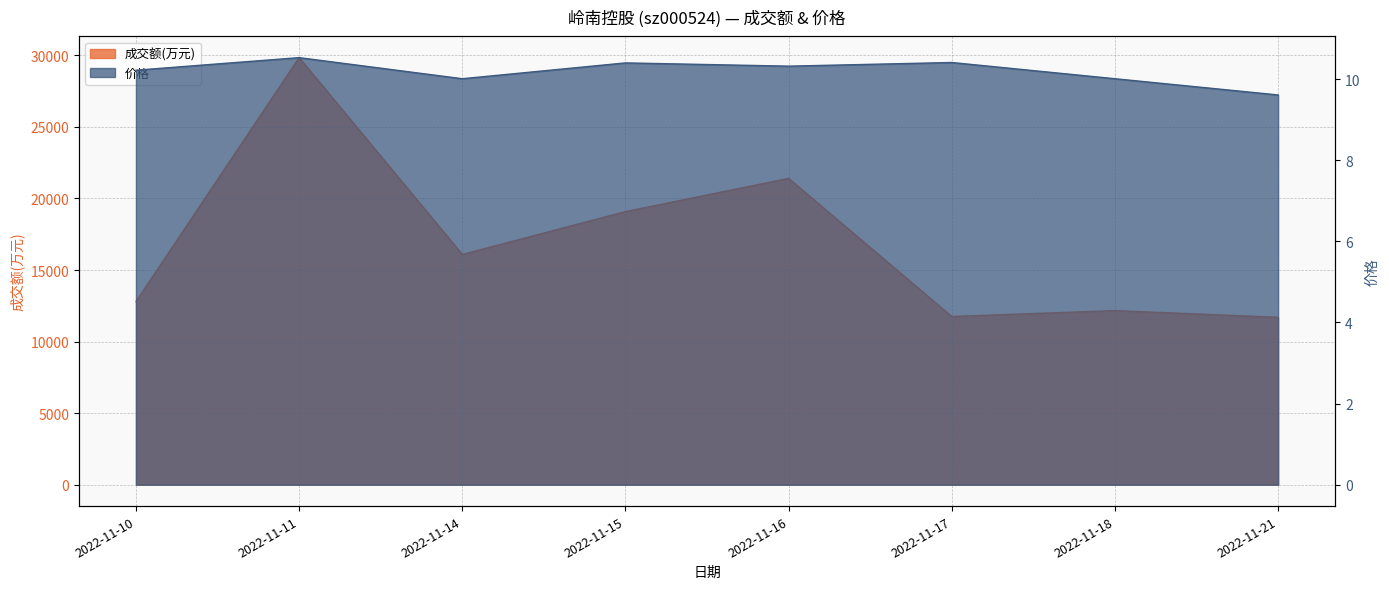

At which category is the sum across all series the highest?

2022-11-11